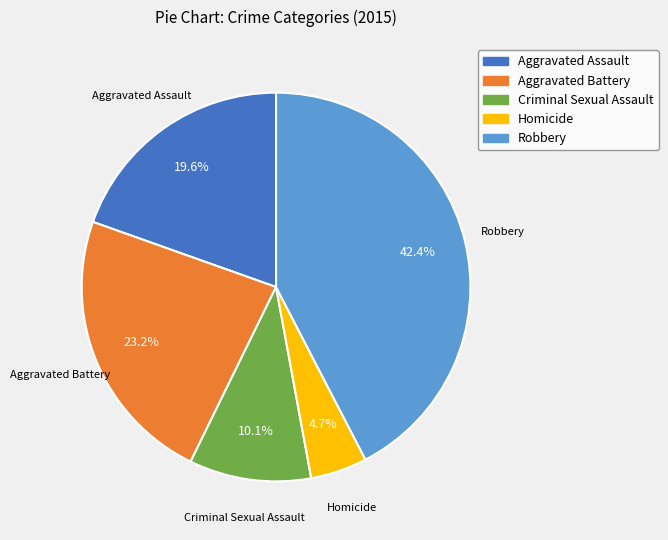

To the nearest percent, what is the combined percentage of Aggravated Assault and Aggravated Battery?

43%